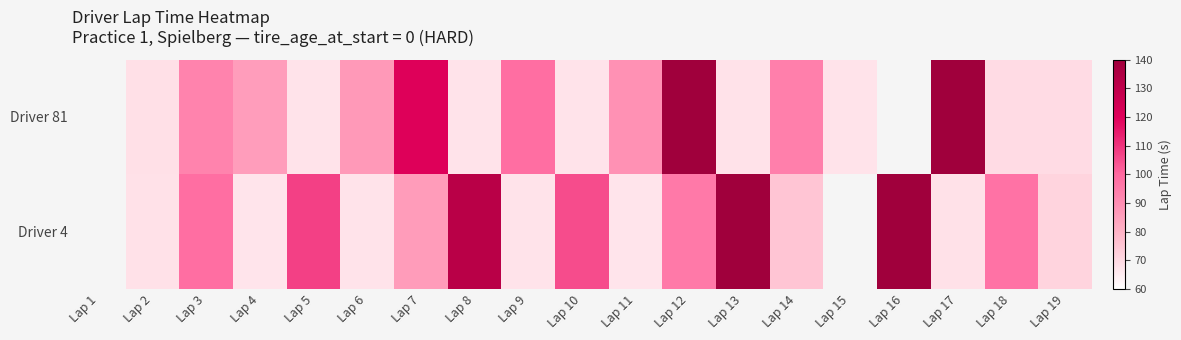

What is the total value across all series at Lap 10?

172.9